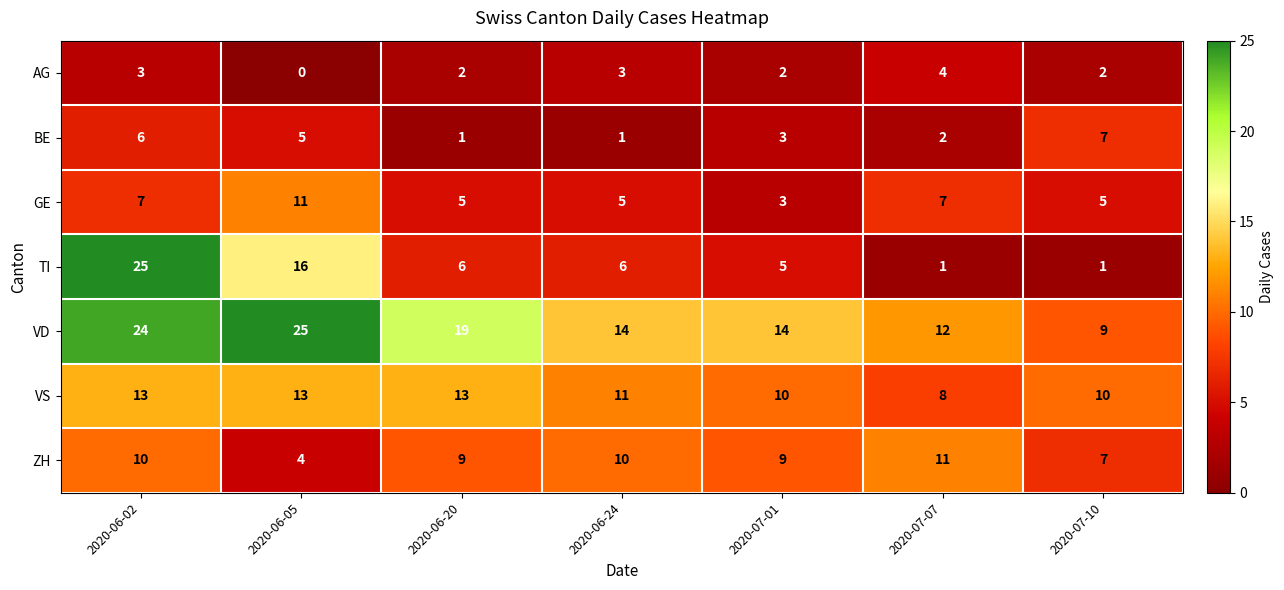

Which series has the widest spread of values?

TI